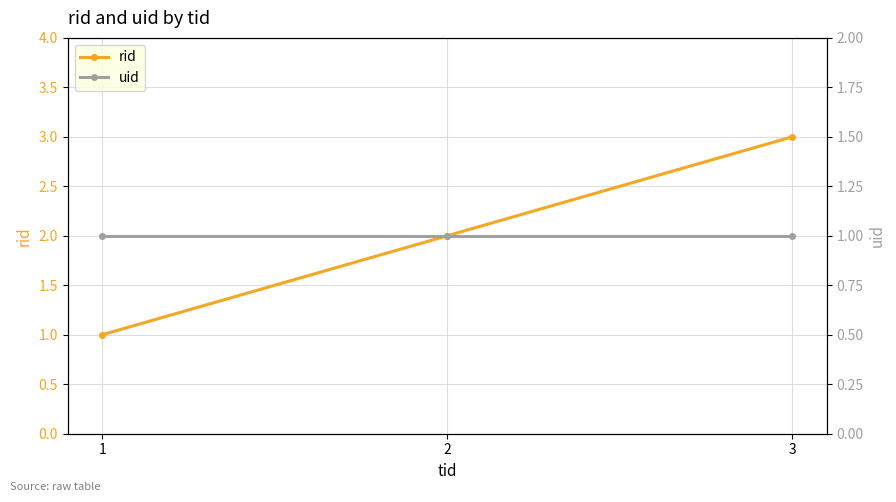

Reading right to left, list all the values displayed in this chart.

rid: 3=3	2=2	1=1
uid: 3=1	2=1	1=1